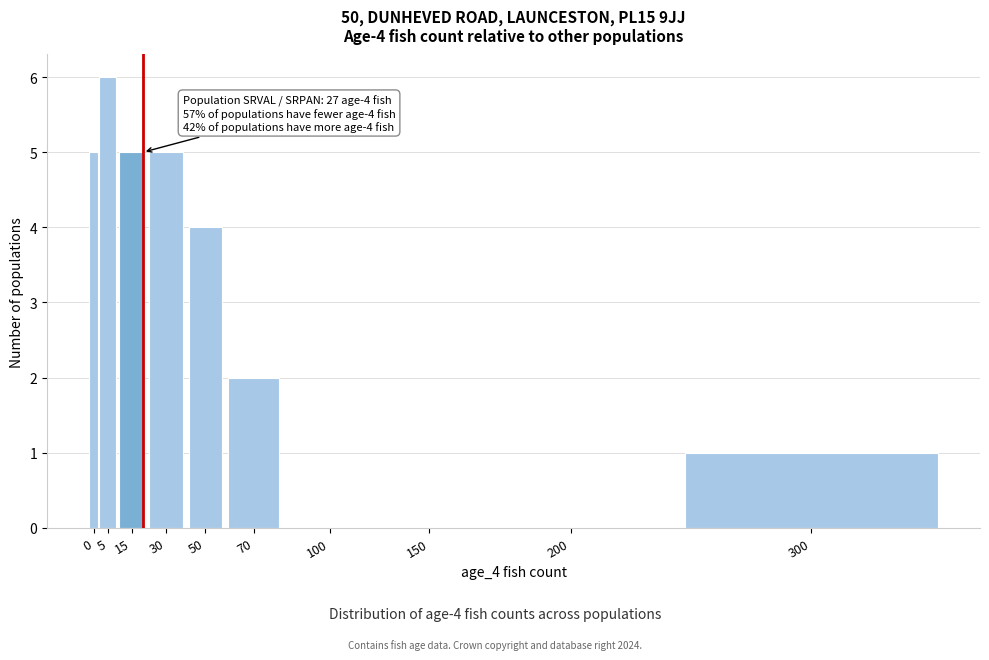

Reading left to right, transcribe all the data shown in this chart.

0=5	5=6	15=5	30=5	50=4	70=2	100=0	150=0	200=0	300=1